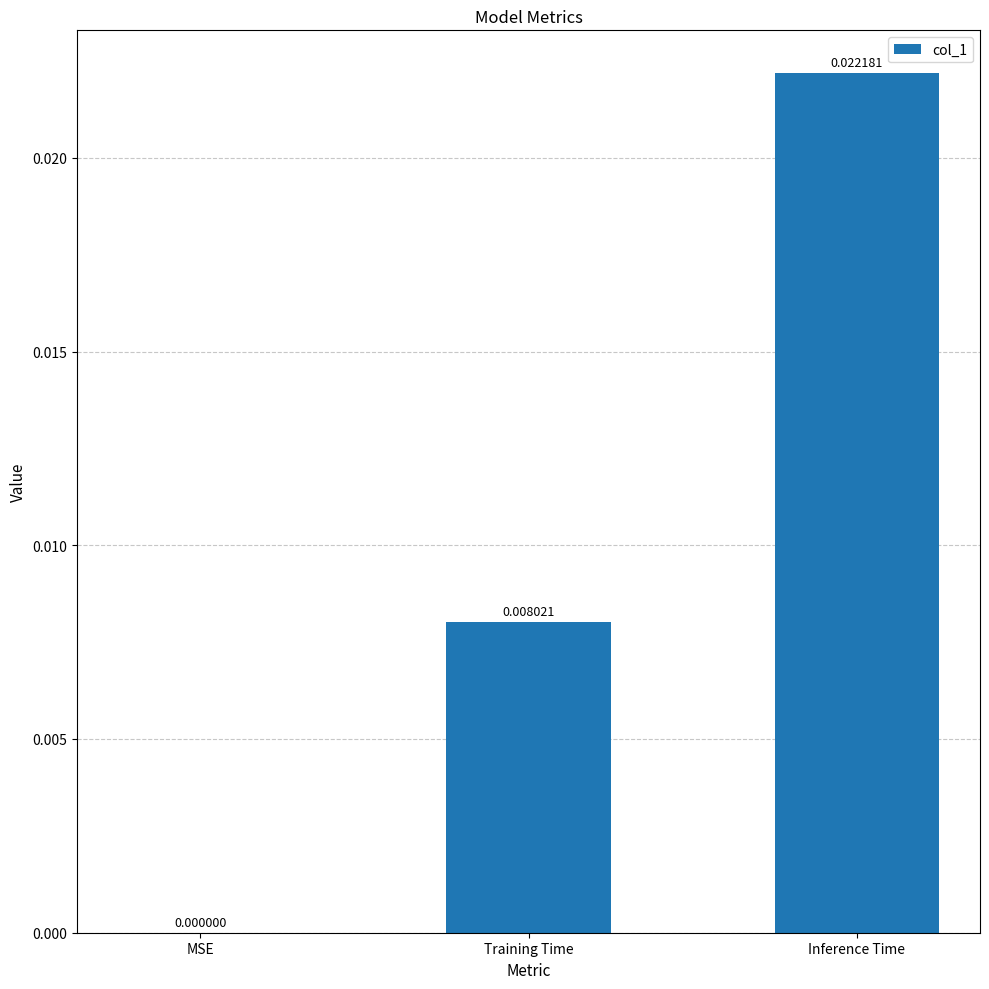

Which has a higher value, MSE or Training Time?

Training Time